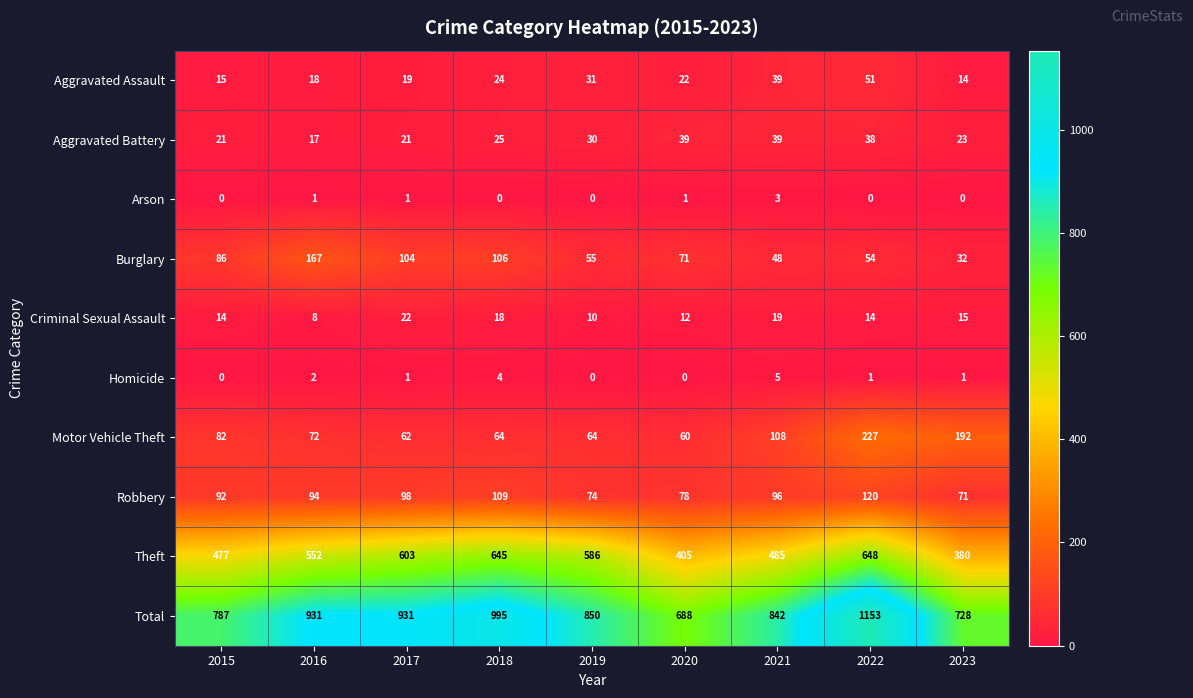

At which category does the chart reach its peak across all series?

2022